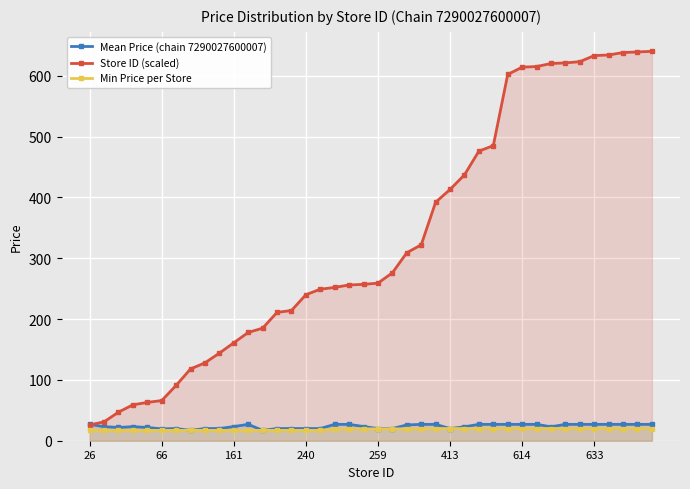

What is the spread (max minus min) of values at 614?

594.0